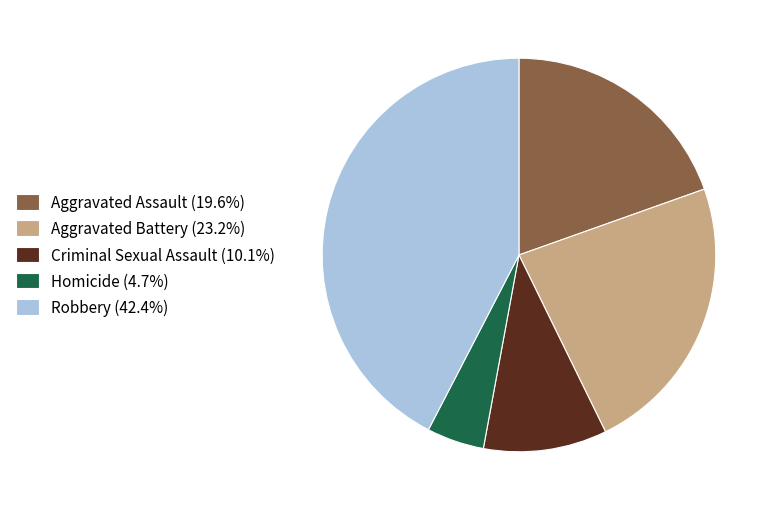

How many slices are in this pie chart?

5